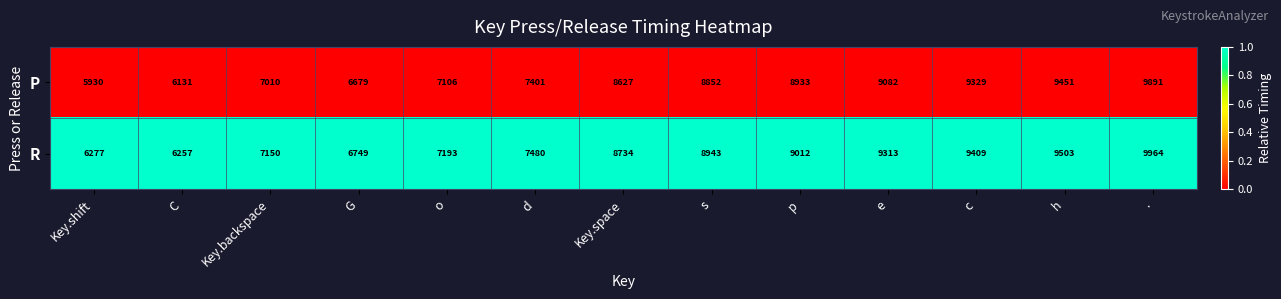

Rank the series at s from lowest to highest value.

P, R